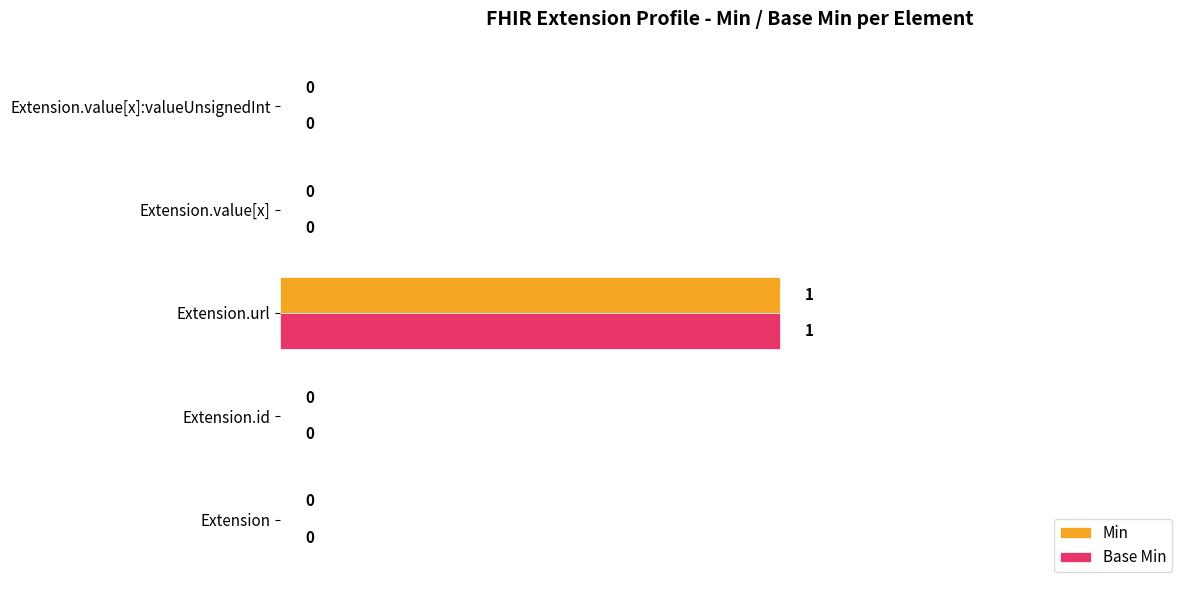

True or false: Min has a value of 0 at Extension.id.

True